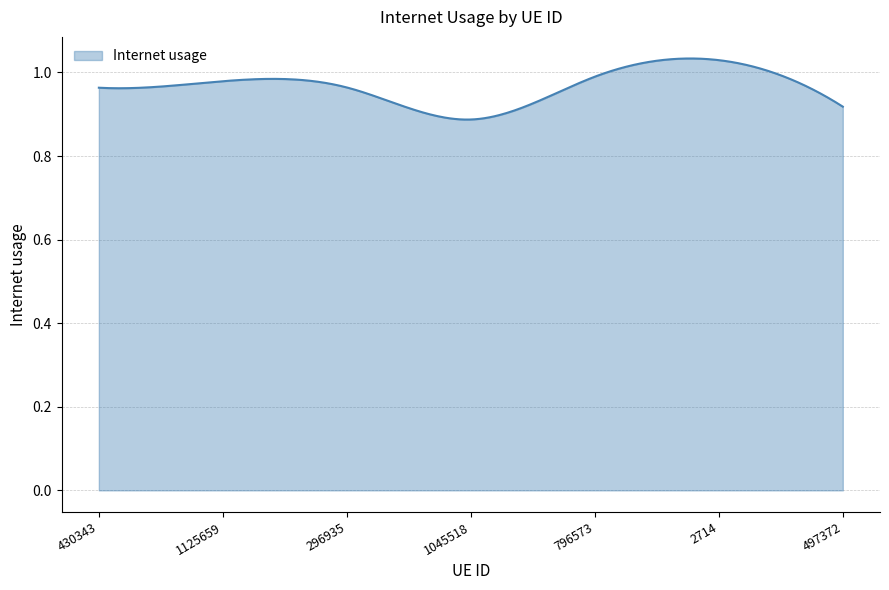

How many lines are shown in the chart?

1